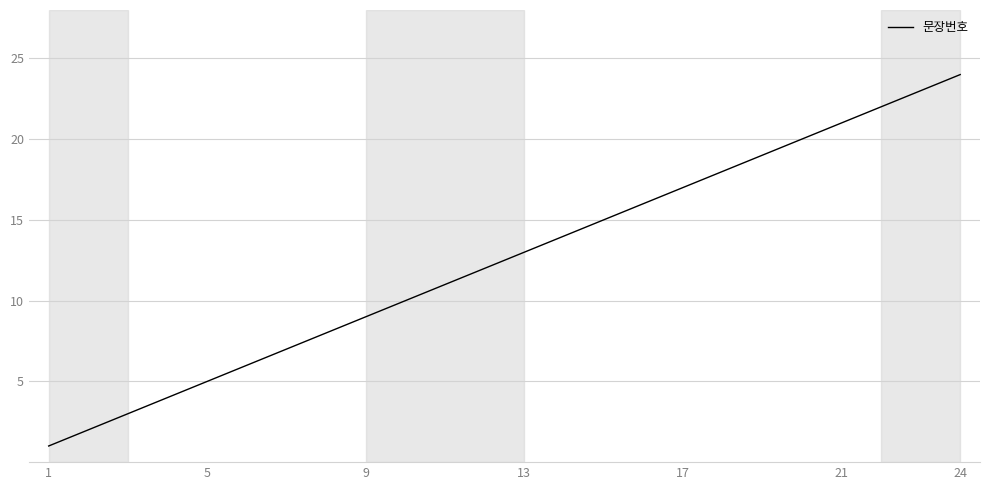

What is the difference between the maximum and minimum values?

23